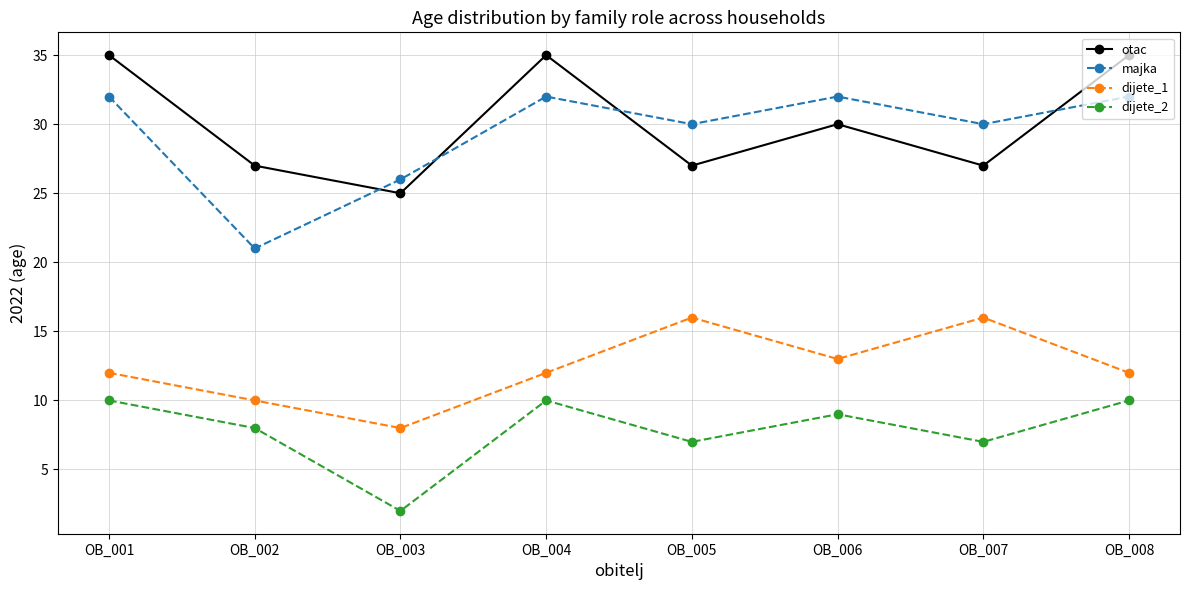

Is the value of dijete_2 at OB_006 greater than the value of otac at OB_001?

No